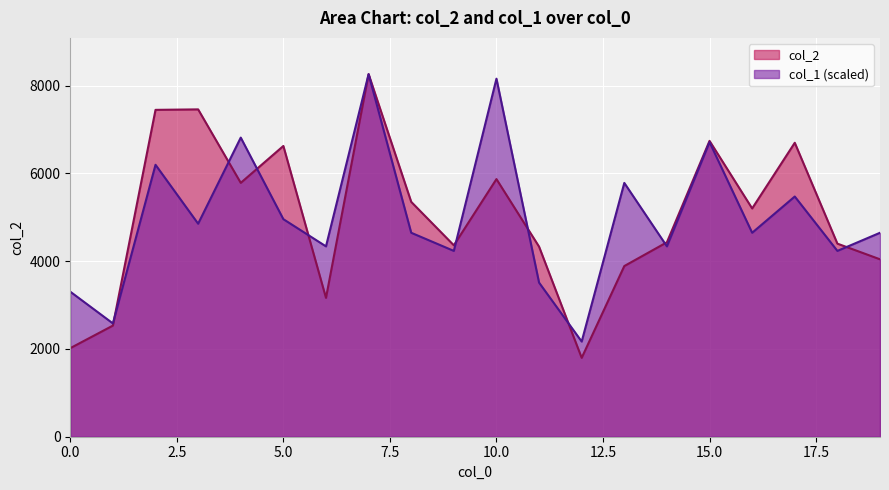

After their last crossing, which series has the higher values: col_2 or col_1?

col_1